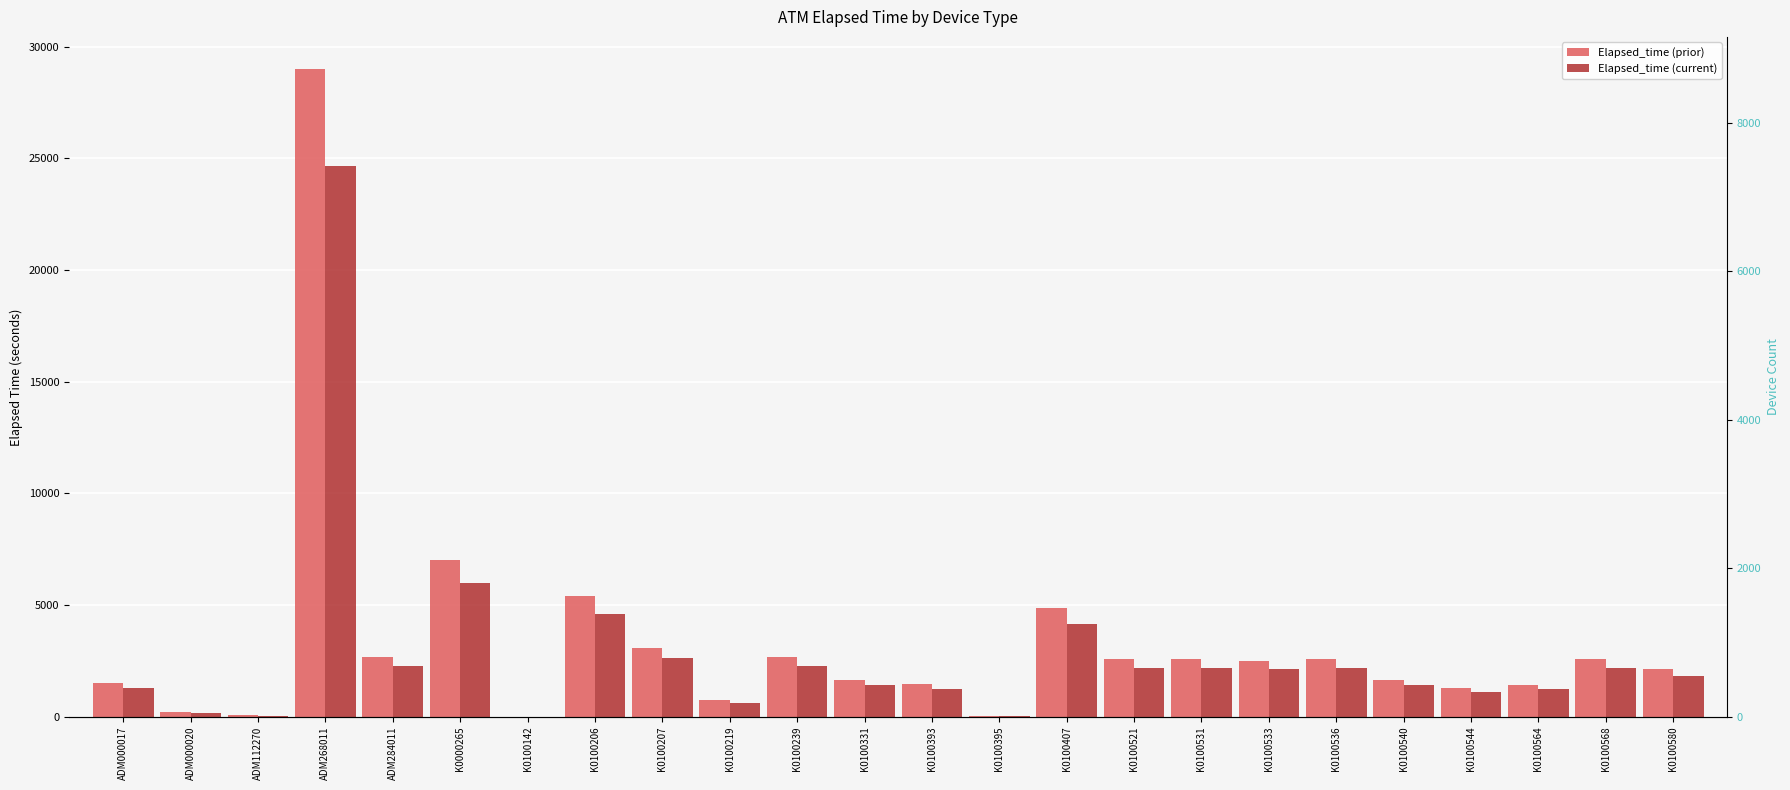

At which category is the sum across all series the highest?

ADM268011